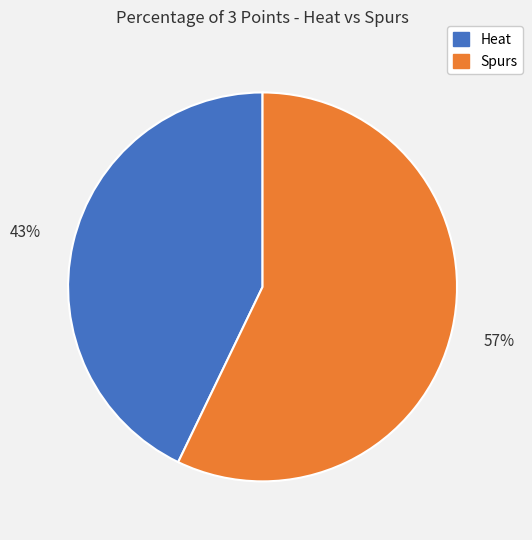

To the nearest percent, what is the combined percentage of Spurs and Heat?

100%